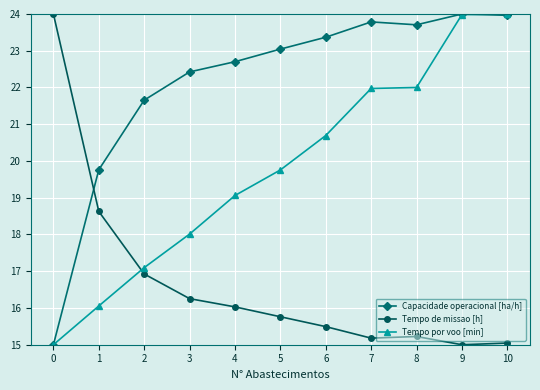

Reading right to left, transcribe all the data shown in this chart.

Capacidade operacional [ha/h]: 24.0	24.0	23.7	23.8	23.4	23.0	22.7	22.4	21.7	19.8	15.0
Tempo de missao [h]: 15.0	15.0	15.2	15.2	15.5	15.8	16.0	16.3	16.9	18.6	24.0
Tempo por voo [min]: 24.0	24.0	22.0	22.0	20.7	19.8	19.1	18.0	17.1	16.1	15.0